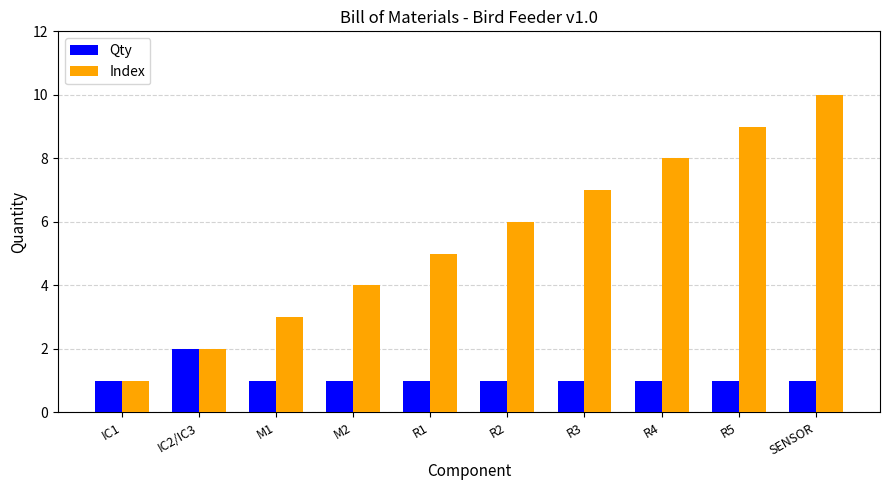

Count the Qty values in the range 1 to 2.

10